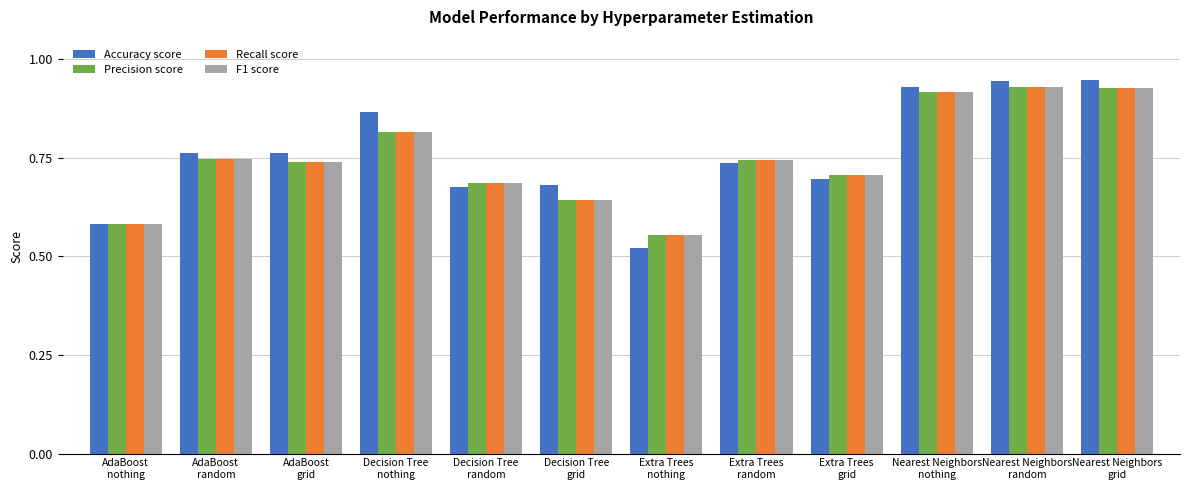

Which series has the widest spread of values?

Accuracy score